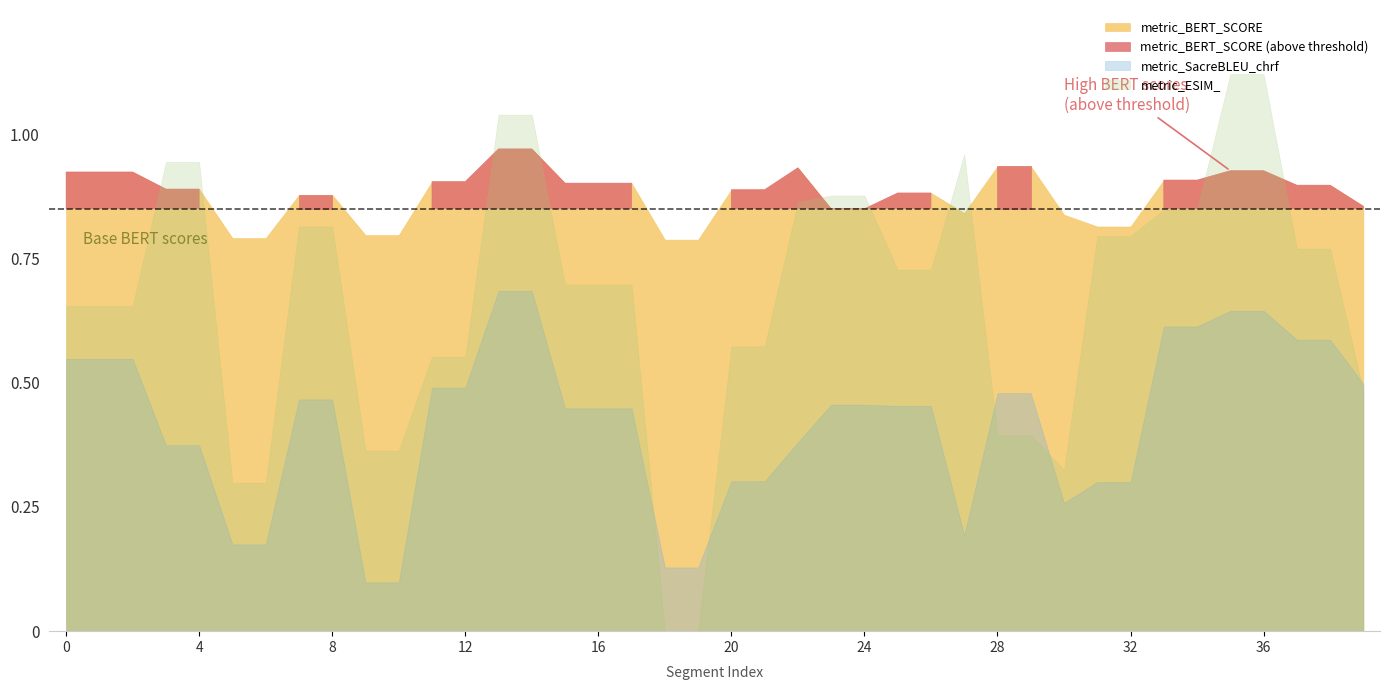

At which label does metric_ESIM_ reach its minimum?

18